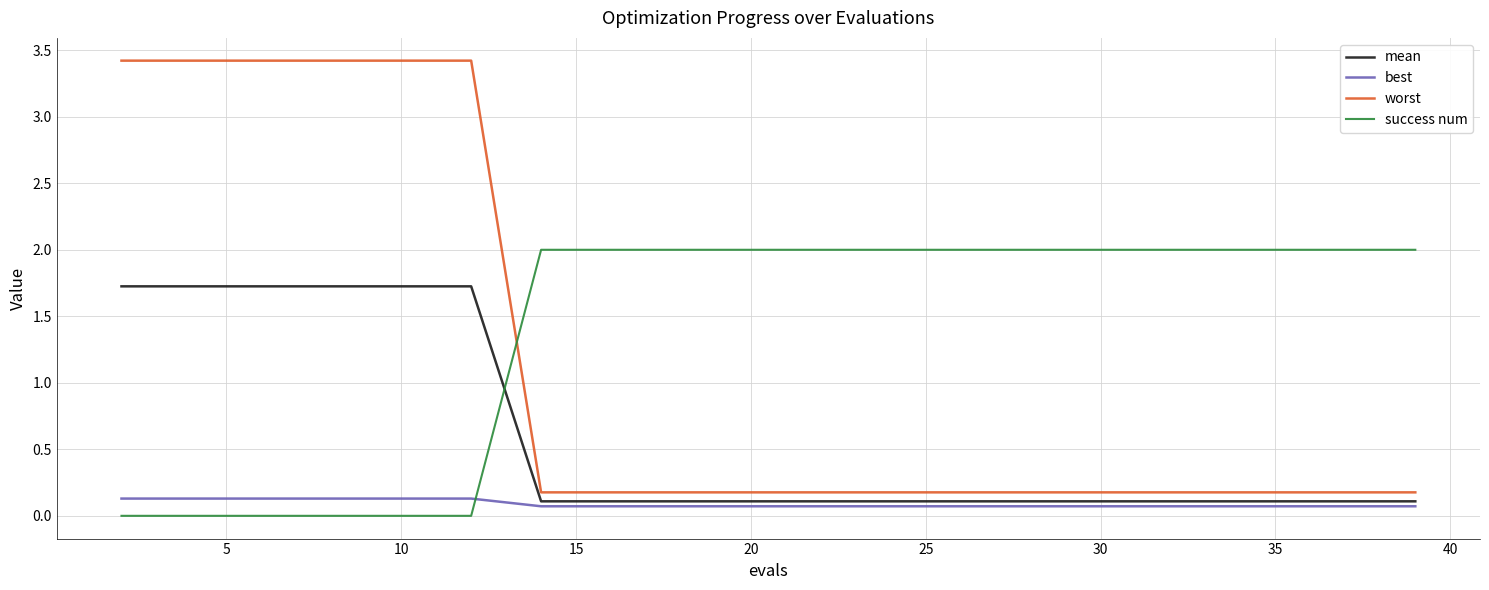

Which series has the widest spread of values?

worst